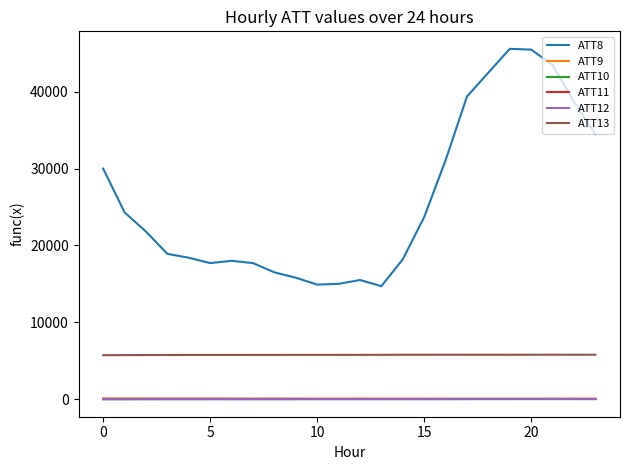

Which series has the largest range (max minus min)?

ATT8